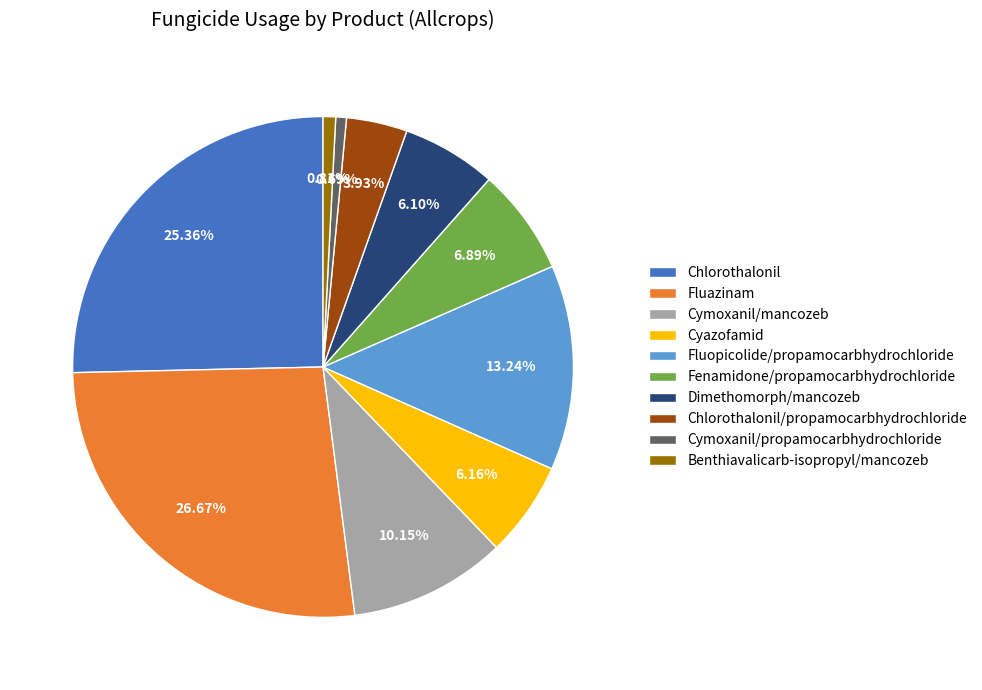

What percentage is the Chlorothalonil/propamocarbhydrochloride slice, to the nearest percent?

4%